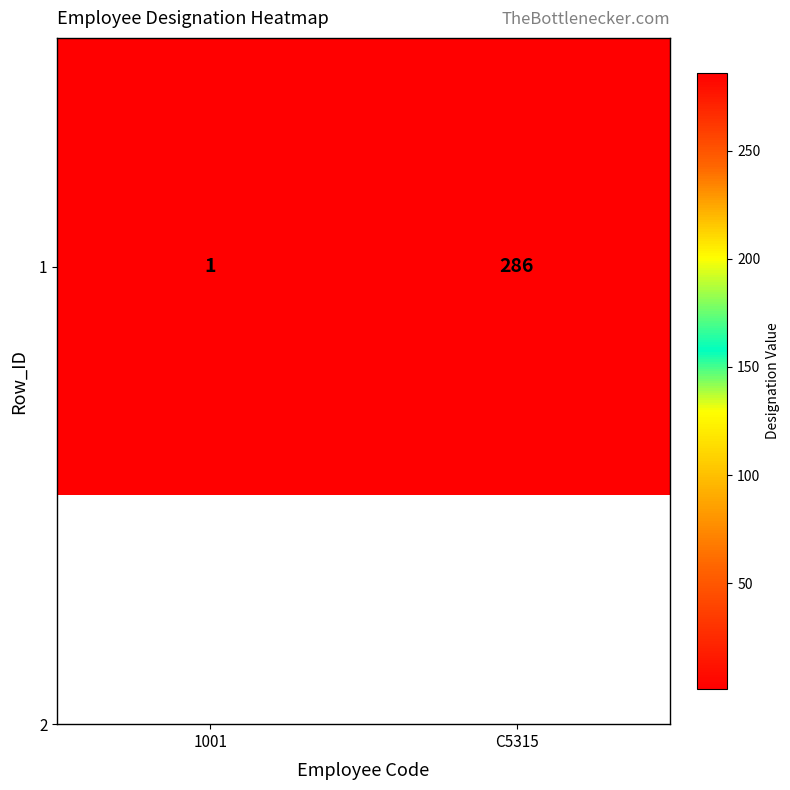

What is the maximum value shown in the chart?

286